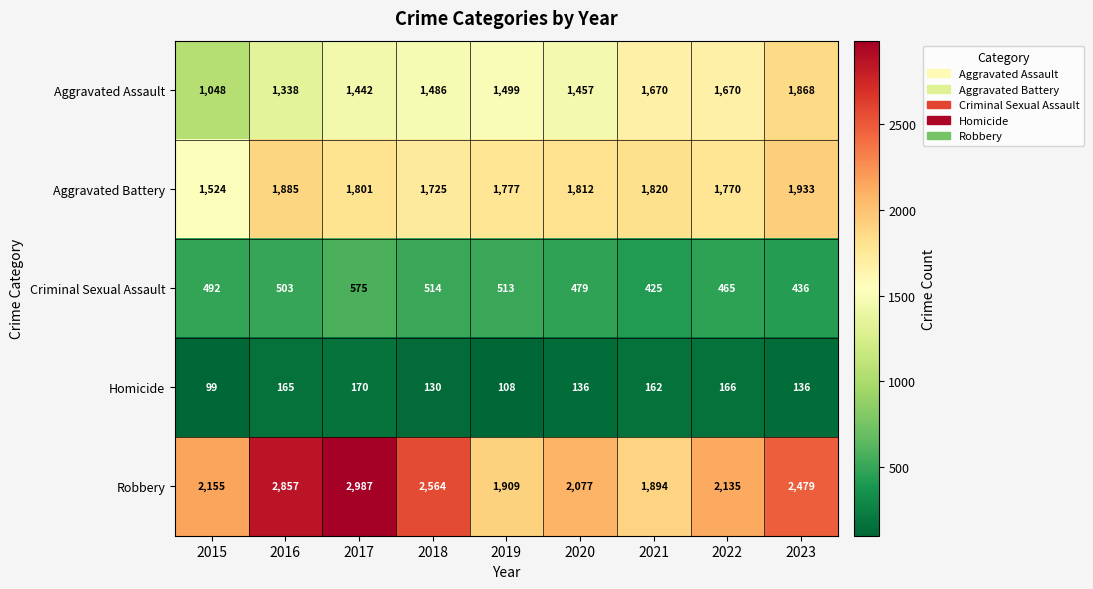

How many distinct data groups are displayed?

5